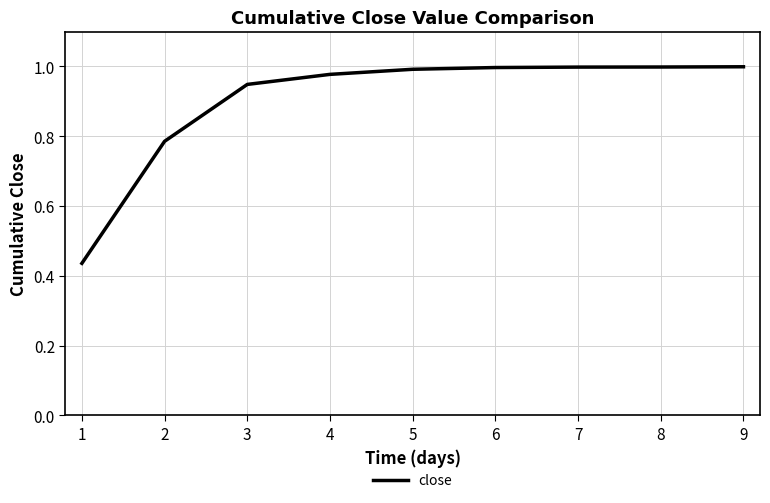

What is the difference between the values at 1 and 9?

0.6